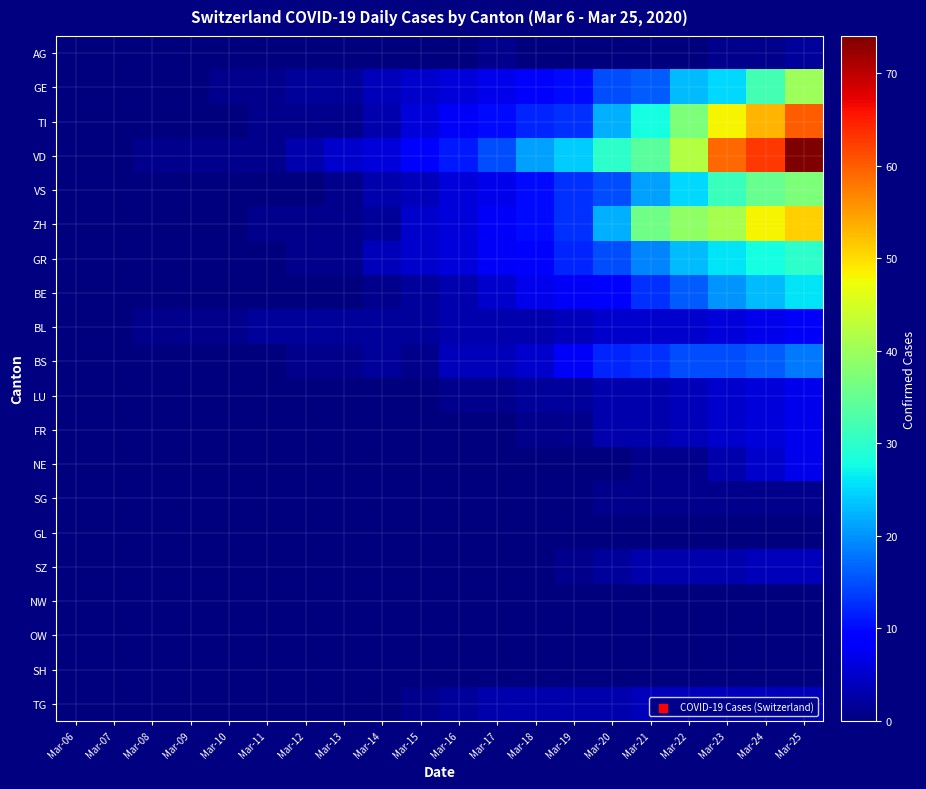

Reading left to right, list all the values displayed in this chart.

AG: Mar-06=0	Mar-07=0	Mar-08=0	Mar-09=0	Mar-10=0	Mar-11=0	Mar-12=0	Mar-13=0	Mar-14=0	Mar-15=0	Mar-16=0	Mar-17=1	Mar-18=0	Mar-19=0	Mar-20=0	Mar-21=0	Mar-22=0	Mar-23=1	Mar-24=1	Mar-25=2
GE: Mar-06=0	Mar-07=0	Mar-08=0	Mar-09=0	Mar-10=1	Mar-11=1	Mar-12=2	Mar-13=2	Mar-14=4	Mar-15=5	Mar-16=6	Mar-17=7	Mar-18=9	Mar-19=10	Mar-20=15	Mar-21=16	Mar-22=23	Mar-23=25	Mar-24=32	Mar-25=40
TI: Mar-06=0	Mar-07=0	Mar-08=0	Mar-09=0	Mar-10=0	Mar-11=1	Mar-12=1	Mar-13=1	Mar-14=3	Mar-15=6	Mar-16=8	Mar-17=10	Mar-18=12	Mar-19=13	Mar-20=22	Mar-21=28	Mar-22=37	Mar-23=48	Mar-24=53	Mar-25=60
VD: Mar-06=0	Mar-07=0	Mar-08=1	Mar-09=1	Mar-10=1	Mar-11=1	Mar-12=3	Mar-13=5	Mar-14=6	Mar-15=9	Mar-16=11	Mar-17=15	Mar-18=21	Mar-19=24	Mar-20=30	Mar-21=34	Mar-22=42	Mar-23=59	Mar-24=63	Mar-25=74
VS: Mar-06=0	Mar-07=0	Mar-08=0	Mar-09=0	Mar-10=0	Mar-11=0	Mar-12=0	Mar-13=1	Mar-14=3	Mar-15=4	Mar-16=6	Mar-17=7	Mar-18=10	Mar-19=13	Mar-20=15	Mar-21=21	Mar-22=25	Mar-23=31	Mar-24=35	Mar-25=37
ZH: Mar-06=0	Mar-07=0	Mar-08=0	Mar-09=0	Mar-10=0	Mar-11=1	Mar-12=1	Mar-13=1	Mar-14=2	Mar-15=5	Mar-16=6	Mar-17=8	Mar-18=10	Mar-19=13	Mar-20=22	Mar-21=36	Mar-22=39	Mar-23=41	Mar-24=48	Mar-25=51
GR: Mar-06=0	Mar-07=0	Mar-08=0	Mar-09=0	Mar-10=0	Mar-11=0	Mar-12=1	Mar-13=1	Mar-14=4	Mar-15=5	Mar-16=6	Mar-17=8	Mar-18=9	Mar-19=12	Mar-20=15	Mar-21=19	Mar-22=23	Mar-23=26	Mar-24=28	Mar-25=30
BE: Mar-06=0	Mar-07=0	Mar-08=0	Mar-09=0	Mar-10=0	Mar-11=0	Mar-12=0	Mar-13=0	Mar-14=1	Mar-15=2	Mar-16=3	Mar-17=5	Mar-18=7	Mar-19=8	Mar-20=9	Mar-21=13	Mar-22=16	Mar-23=20	Mar-24=23	Mar-25=26
BL: Mar-06=0	Mar-07=0	Mar-08=1	Mar-09=1	Mar-10=1	Mar-11=2	Mar-12=2	Mar-13=2	Mar-14=2	Mar-15=2	Mar-16=3	Mar-17=3	Mar-18=3	Mar-19=4	Mar-20=5	Mar-21=5	Mar-22=5	Mar-23=6	Mar-24=7	Mar-25=8
BS: Mar-06=0	Mar-07=0	Mar-08=0	Mar-09=0	Mar-10=0	Mar-11=0	Mar-12=1	Mar-13=1	Mar-14=2	Mar-15=1	Mar-16=4	Mar-17=4	Mar-18=5	Mar-19=8	Mar-20=12	Mar-21=13	Mar-22=15	Mar-23=15	Mar-24=16	Mar-25=18
LU: Mar-06=0	Mar-07=0	Mar-08=0	Mar-09=0	Mar-10=0	Mar-11=0	Mar-12=0	Mar-13=0	Mar-14=0	Mar-15=0	Mar-16=1	Mar-17=1	Mar-18=2	Mar-19=2	Mar-20=3	Mar-21=3	Mar-22=4	Mar-23=5	Mar-24=6	Mar-25=7
FR: Mar-06=0	Mar-07=0	Mar-08=0	Mar-09=0	Mar-10=0	Mar-11=0	Mar-12=0	Mar-13=0	Mar-14=0	Mar-15=0	Mar-16=0	Mar-17=0	Mar-18=1	Mar-19=1	Mar-20=3	Mar-21=3	Mar-22=4	Mar-23=5	Mar-24=6	Mar-25=7
NE: Mar-06=0	Mar-07=0	Mar-08=0	Mar-09=0	Mar-10=0	Mar-11=0	Mar-12=0	Mar-13=0	Mar-14=0	Mar-15=0	Mar-16=0	Mar-17=0	Mar-18=0	Mar-19=0	Mar-20=0	Mar-21=1	Mar-22=1	Mar-23=3	Mar-24=5	Mar-25=7
SG: Mar-06=0	Mar-07=0	Mar-08=0	Mar-09=0	Mar-10=0	Mar-11=0	Mar-12=0	Mar-13=0	Mar-14=0	Mar-15=0	Mar-16=0	Mar-17=0	Mar-18=0	Mar-19=0	Mar-20=1	Mar-21=1	Mar-22=1	Mar-23=1	Mar-24=1	Mar-25=1
GL: Mar-06=0	Mar-07=0	Mar-08=0	Mar-09=0	Mar-10=0	Mar-11=0	Mar-12=0	Mar-13=0	Mar-14=0	Mar-15=0	Mar-16=0	Mar-17=0	Mar-18=0	Mar-19=0	Mar-20=0	Mar-21=0	Mar-22=0	Mar-23=0	Mar-24=0	Mar-25=0
SZ: Mar-06=0	Mar-07=0	Mar-08=0	Mar-09=0	Mar-10=0	Mar-11=0	Mar-12=0	Mar-13=0	Mar-14=0	Mar-15=0	Mar-16=0	Mar-17=0	Mar-18=0	Mar-19=1	Mar-20=2	Mar-21=3	Mar-22=3	Mar-23=3	Mar-24=4	Mar-25=4
NW: Mar-06=0	Mar-07=0	Mar-08=0	Mar-09=0	Mar-10=0	Mar-11=0	Mar-12=0	Mar-13=0	Mar-14=0	Mar-15=0	Mar-16=0	Mar-17=0	Mar-18=0	Mar-19=0	Mar-20=0	Mar-21=0	Mar-22=0	Mar-23=0	Mar-24=0	Mar-25=0
OW: Mar-06=0	Mar-07=0	Mar-08=0	Mar-09=0	Mar-10=0	Mar-11=0	Mar-12=0	Mar-13=0	Mar-14=0	Mar-15=0	Mar-16=0	Mar-17=0	Mar-18=0	Mar-19=0	Mar-20=0	Mar-21=0	Mar-22=0	Mar-23=0	Mar-24=0	Mar-25=0
SH: Mar-06=0	Mar-07=0	Mar-08=0	Mar-09=0	Mar-10=0	Mar-11=0	Mar-12=0	Mar-13=0	Mar-14=0	Mar-15=0	Mar-16=0	Mar-17=0	Mar-18=0	Mar-19=0	Mar-20=0	Mar-21=0	Mar-22=0	Mar-23=0	Mar-24=0	Mar-25=0
TG: Mar-06=0	Mar-07=0	Mar-08=0	Mar-09=0	Mar-10=0	Mar-11=0	Mar-12=0	Mar-13=0	Mar-14=0	Mar-15=1	Mar-16=2	Mar-17=3	Mar-18=3	Mar-19=3	Mar-20=3	Mar-21=4	Mar-22=4	Mar-23=4	Mar-24=4	Mar-25=4